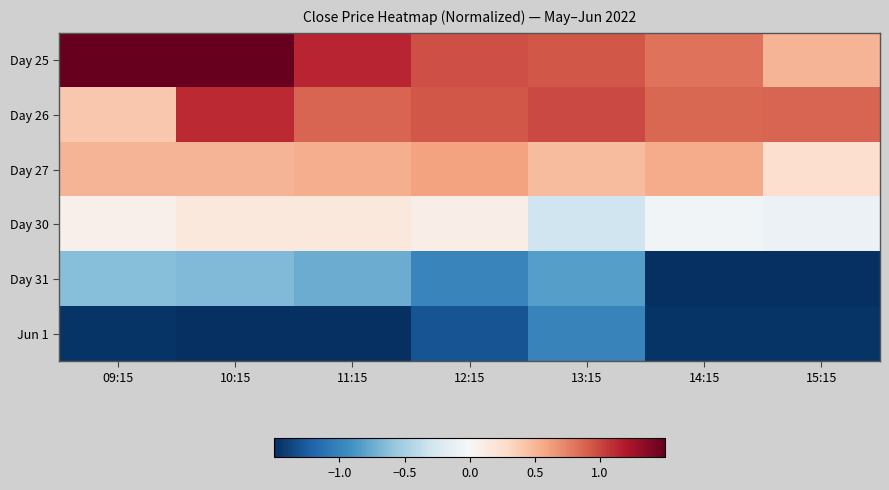

What is the total value across all series at 09:15?

0.4